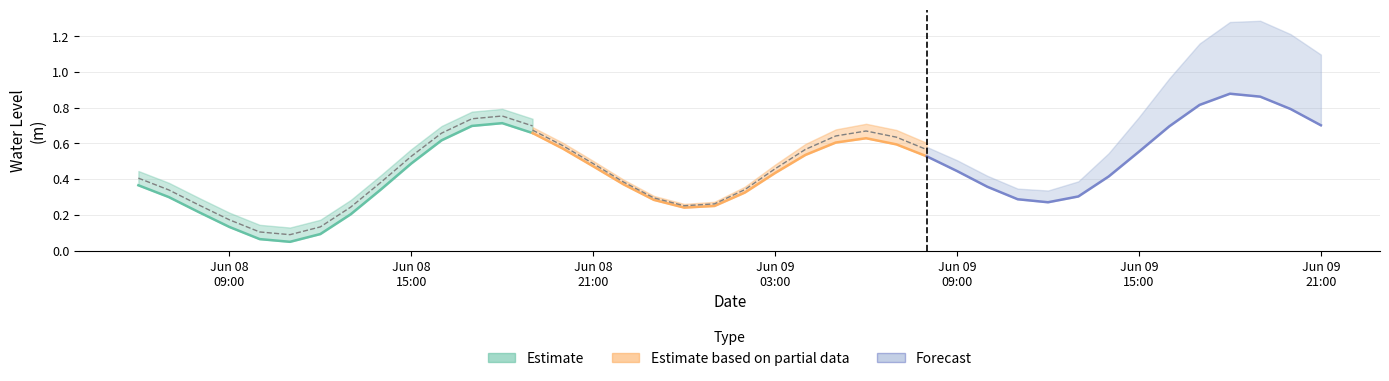

What is the change in value from 2023-06-08 12:00:00 to 2023-06-09 00:00:00?

+0.1